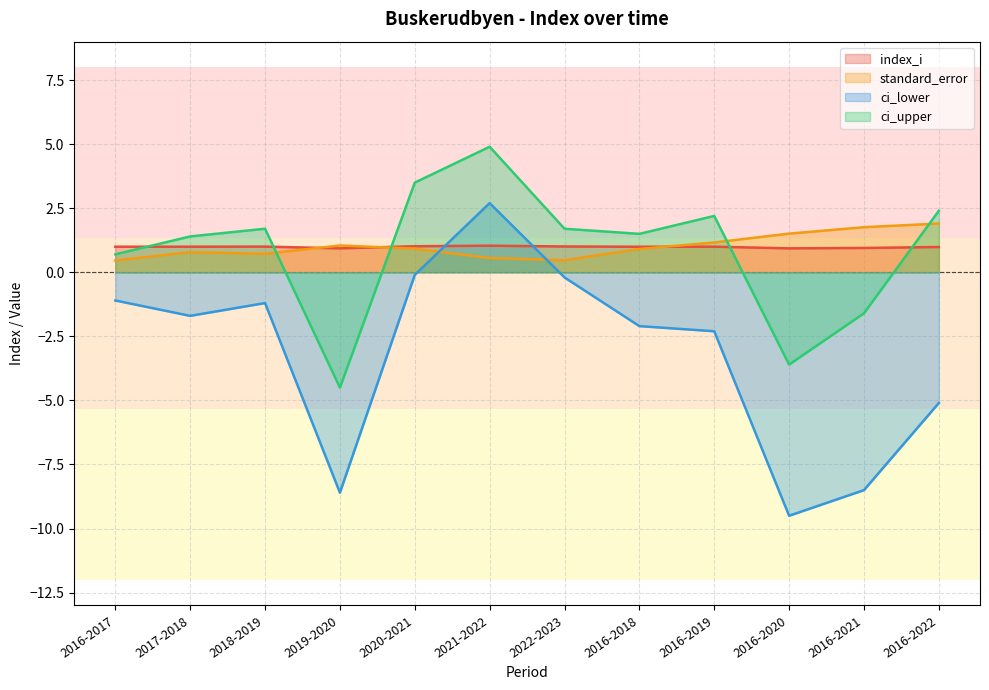

Reading left to right, list all the values displayed in this chart.

index_i: 2016-2017=1.0	2017-2018=1.0	2018-2019=1.0	2019-2020=0.9	2020-2021=1.0	2021-2022=1.0	2022-2023=1.0	2016-2018=1.0	2016-2019=1.0	2016-2020=0.9	2016-2021=0.9	2016-2022=1.0
standard_error: 2016-2017=0.5	2017-2018=0.8	2018-2019=0.7	2019-2020=1.0	2020-2021=0.9	2021-2022=0.6	2022-2023=0.5	2016-2018=0.9	2016-2019=1.2	2016-2020=1.5	2016-2021=1.8	2016-2022=1.9
ci_lower: 2016-2017=-1.1	2017-2018=-1.7	2018-2019=-1.2	2019-2020=-8.6	2020-2021=-0.1	2021-2022=2.7	2022-2023=-0.2	2016-2018=-2.1	2016-2019=-2.3	2016-2020=-9.5	2016-2021=-8.5	2016-2022=-5.1
ci_upper: 2016-2017=0.7	2017-2018=1.4	2018-2019=1.7	2019-2020=-4.5	2020-2021=3.5	2021-2022=4.9	2022-2023=1.7	2016-2018=1.5	2016-2019=2.2	2016-2020=-3.6	2016-2021=-1.6	2016-2022=2.4